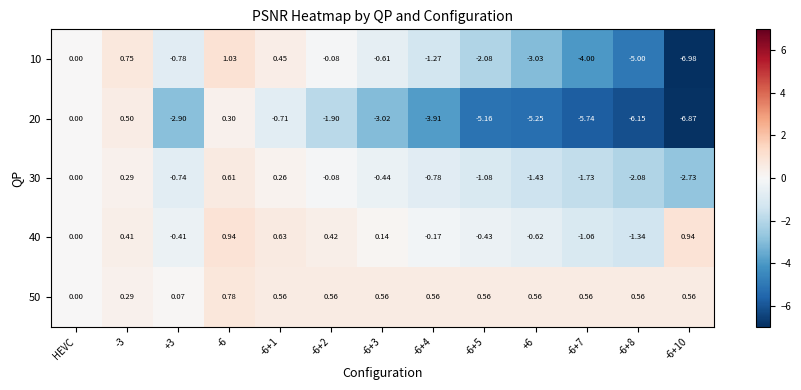

How many values in the 50 series exceed 0?

12